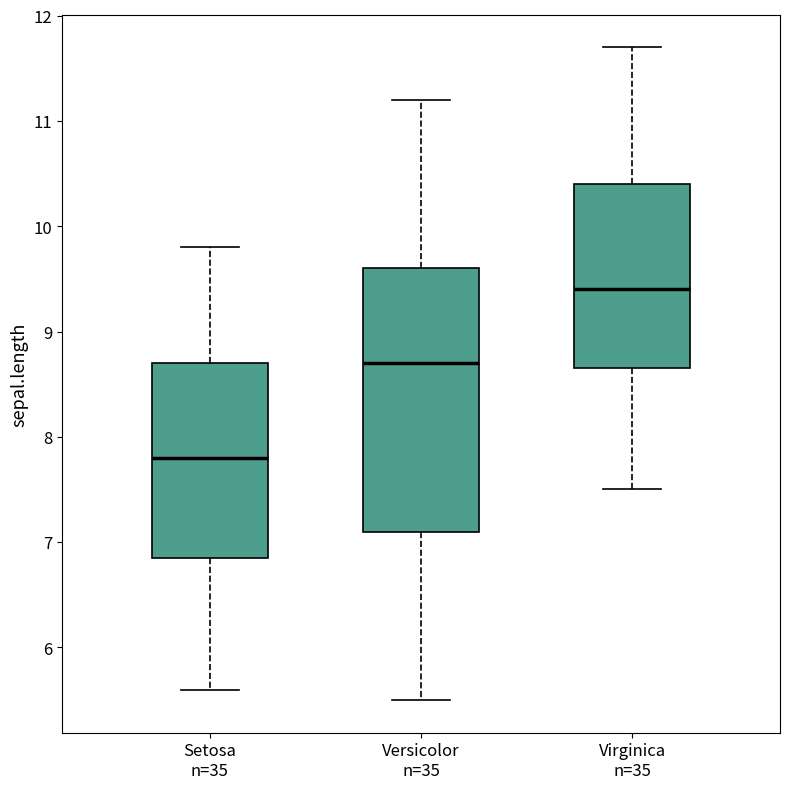

Reading left to right, transcribe this box plot: for each box, give where its median line is, the range the box spans, and where its two whiskers end, as read against the y-axis. The values are not printed on the chart, so give them approximately, as read against the axis.

Setosa n=35: median 7.8, box 6.9 to 8.7, whiskers 5.6 to 9.8
Versicolor n=35: median 8.7, box 7.1 to 9.6, whiskers 5.5 to 11.2
Virginica n=35: median 9.4, box 8.7 to 10.4, whiskers 7.5 to 11.7